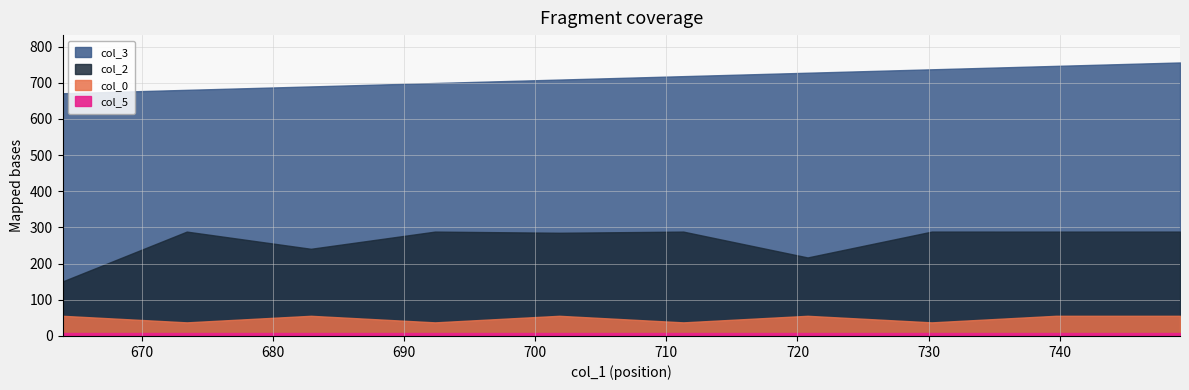

The value of col_0 at 701.84 is 55.8. True or false?

True